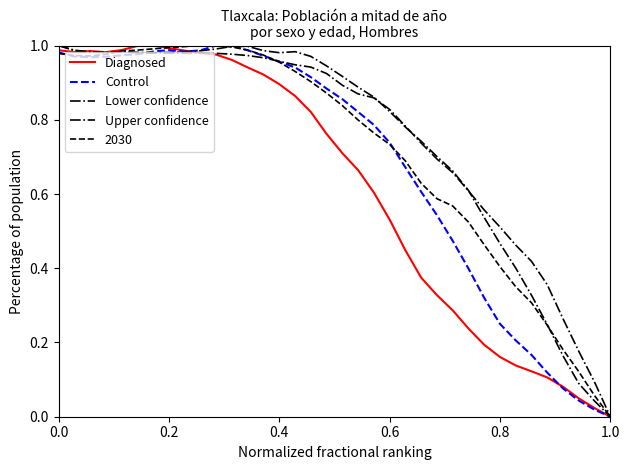

How many lines are shown in the chart?

5